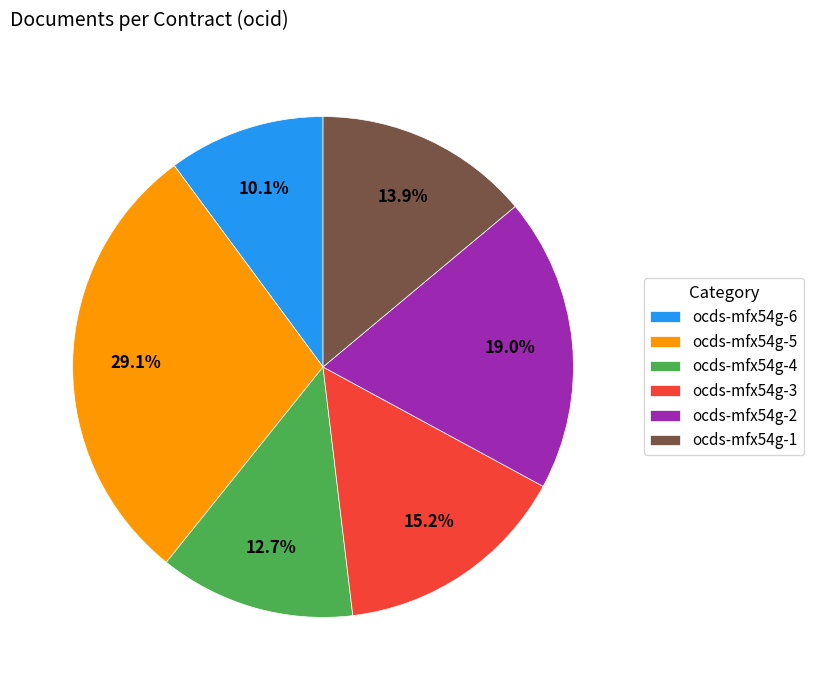

Is there a majority slice in this chart?

No